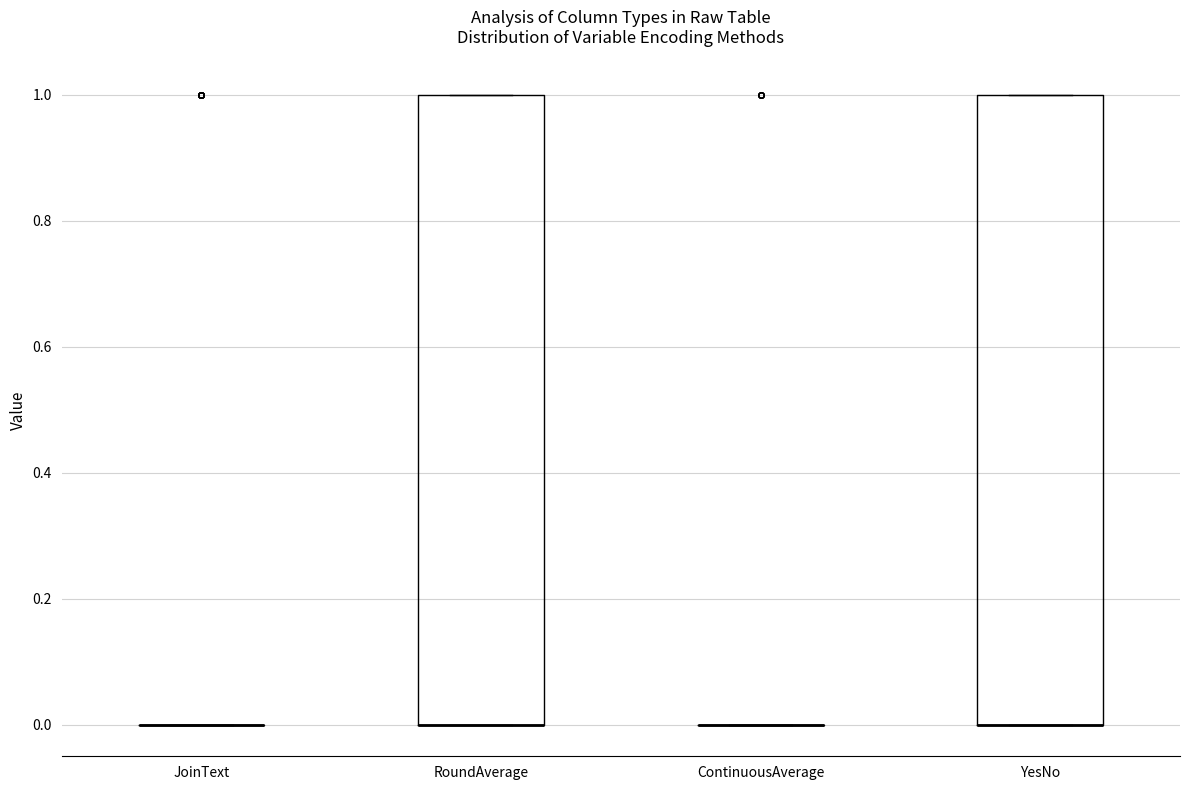

Reading left to right, read every box against the y-axis: the position of its median line, the range the box covers, and the ends of its whiskers. The values are not printed on the chart, so give them approximately, as read against the axis.

JoinText: box collapsed to a line at 0, whiskers 0 to 0
RoundAverage: median 0 (drawn on the box's lower edge), box 0 to 1, whiskers 0 to 1
ContinuousAverage: box collapsed to a line at 0, whiskers 0 to 0
YesNo: median 0 (drawn on the box's lower edge), box 0 to 1, whiskers 0 to 1